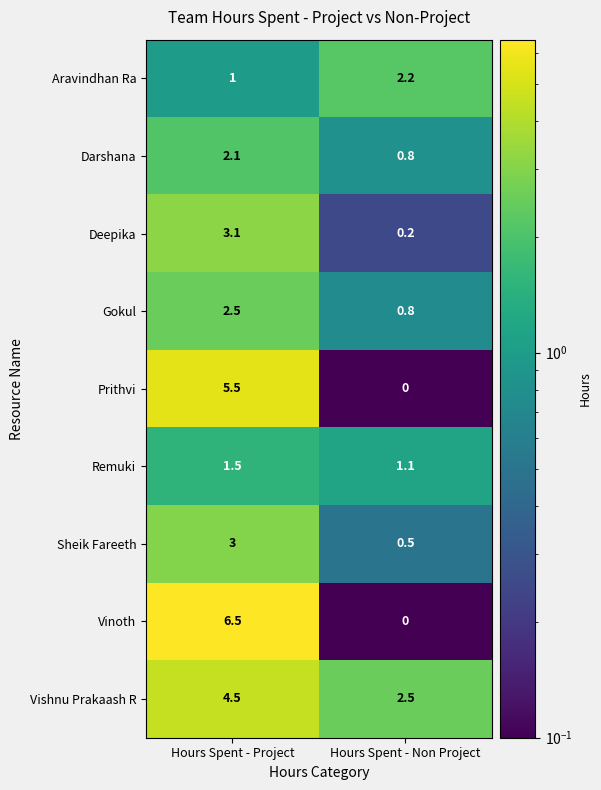

Which category has the lowest value across all series?

Hours Spent - Non Project